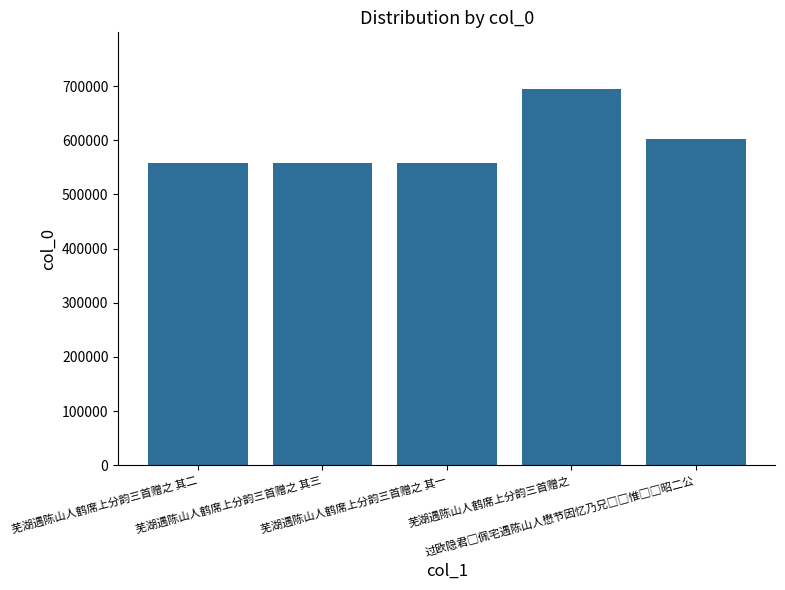

What is the average value?

593992